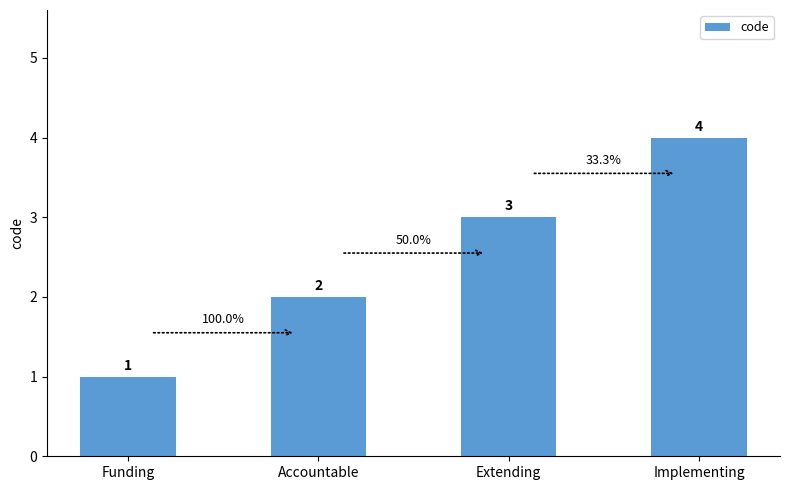

Are the bars grouped side by side (vs. stacked)?

No